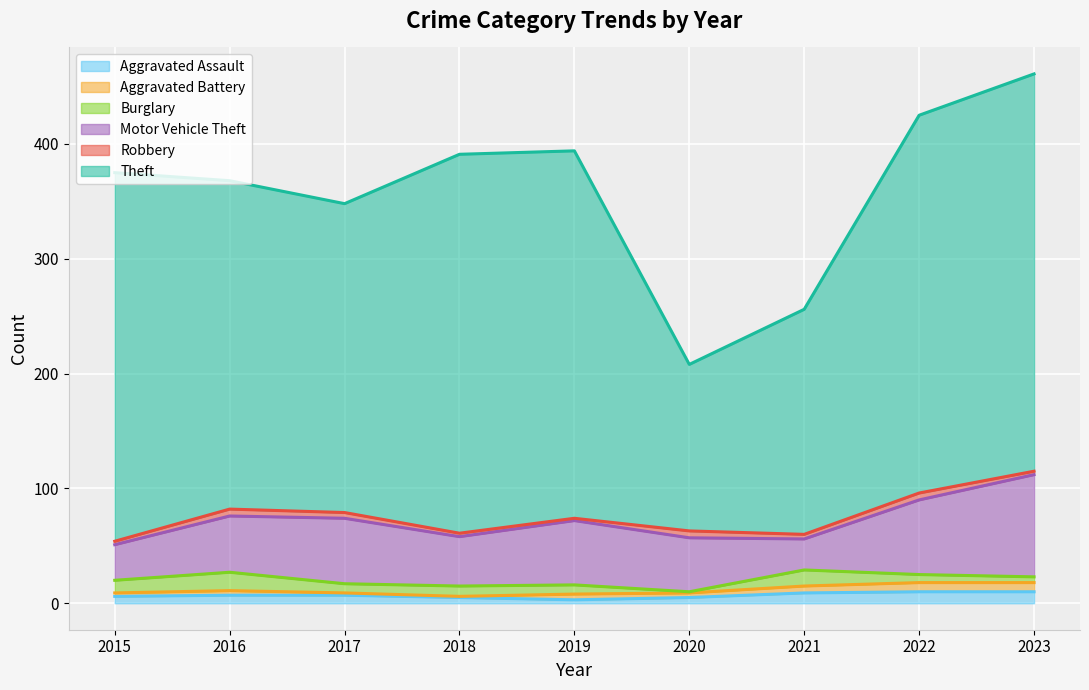

Reading left to right, what are all the values shown in this chart?

Aggravated Assault: 6	7	7	5	3	5	9	10	10
Aggravated Battery: 3	4	2	1	5	4	6	8	8
Burglary: 11	16	8	9	8	1	14	7	5
Motor Vehicle Theft: 31	49	57	43	56	47	27	65	89
Robbery: 3	6	5	3	2	6	4	6	3
Theft: 321	286	269	330	320	145	196	329	346